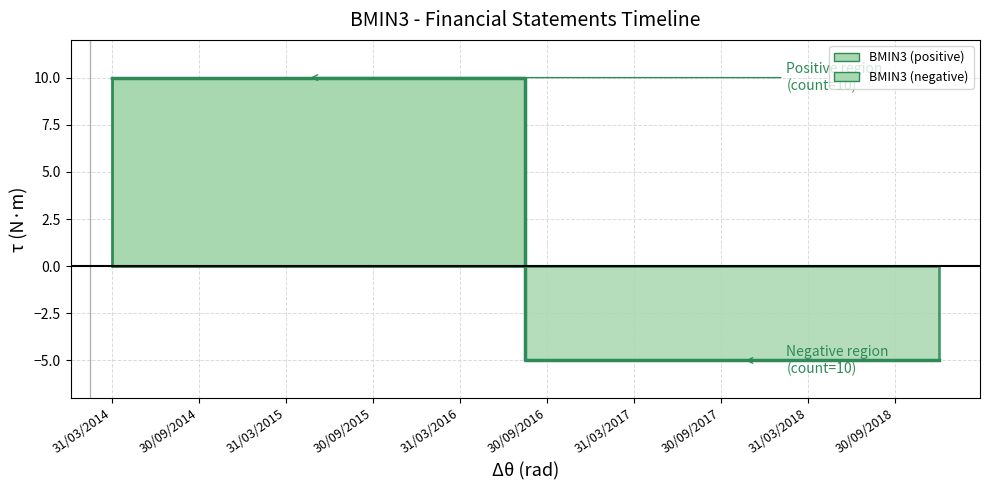

What is the sum of the values at 31/12/2017 and 31/12/2016?

-10